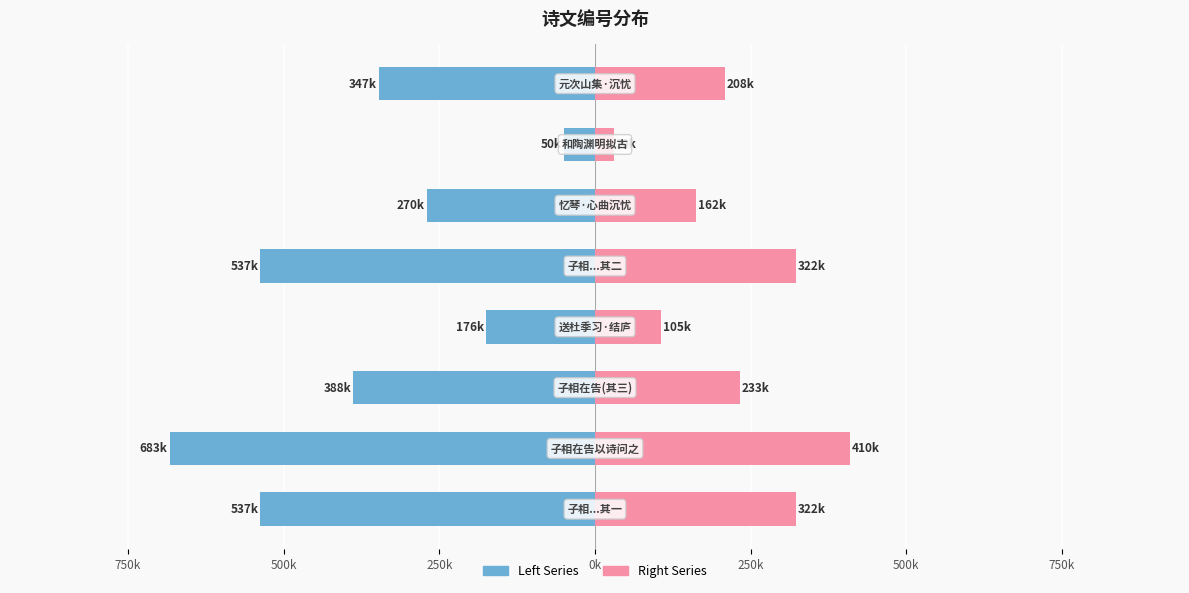

Reading left to right, list all the values displayed in this chart.

col_0 (left): -537.3	-683.2	-388.1	-175.8	-537.3	-270.4	-50.2	-347.2
col_0 (right): 322.4	409.9	232.8	105.5	322.4	162.3	30.1	208.3